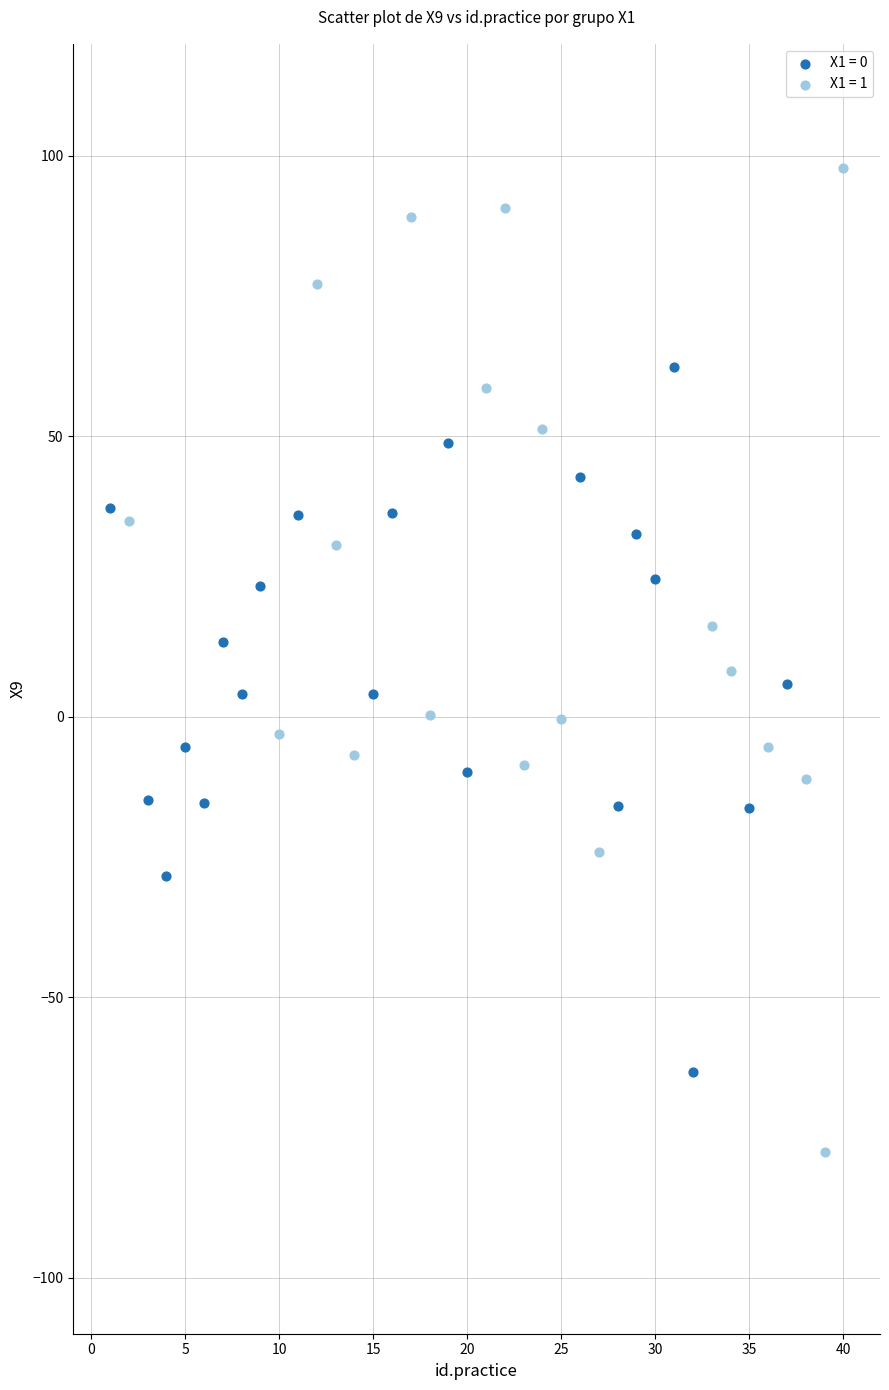

Which series has the widest spread of Y values?

X1 = 1